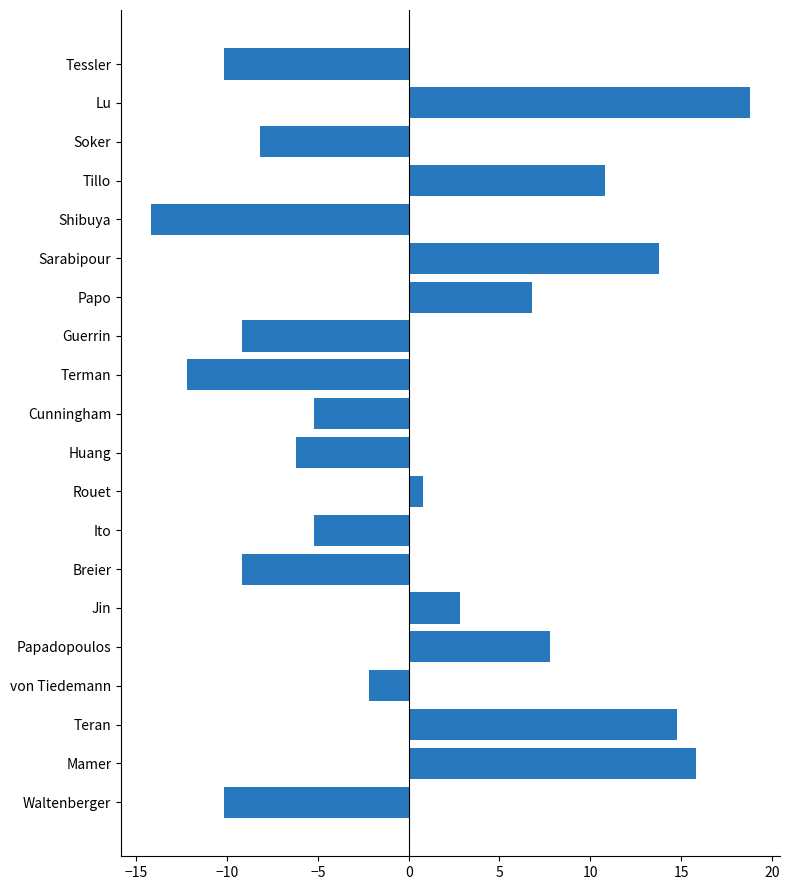

Reading bottom to top, what are all the values shown in this chart?

-10.2	15.8	14.8	-2.2	7.8	2.8	-9.2	-5.2	0.8	-6.2	-5.2	-12.2	-9.2	6.8	13.8	-14.2	10.8	-8.2	18.8	-10.2